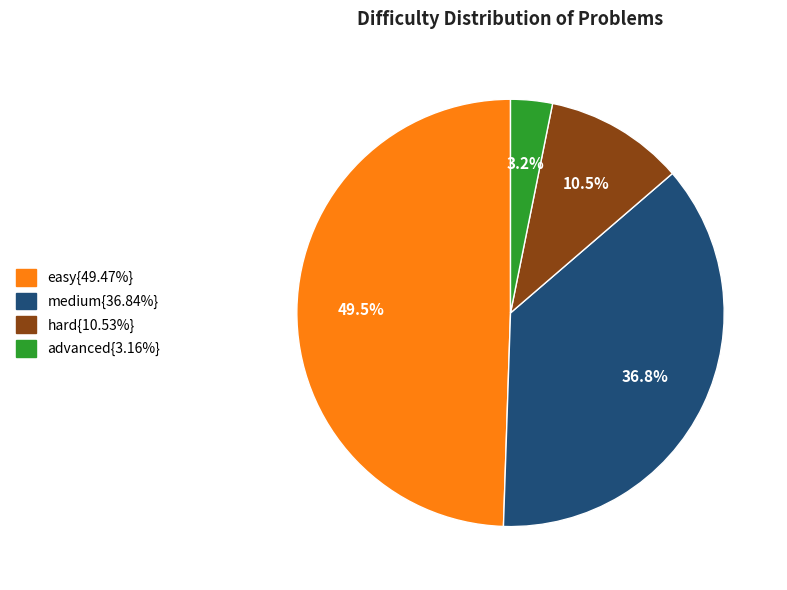

Does any single category account for the majority?

No